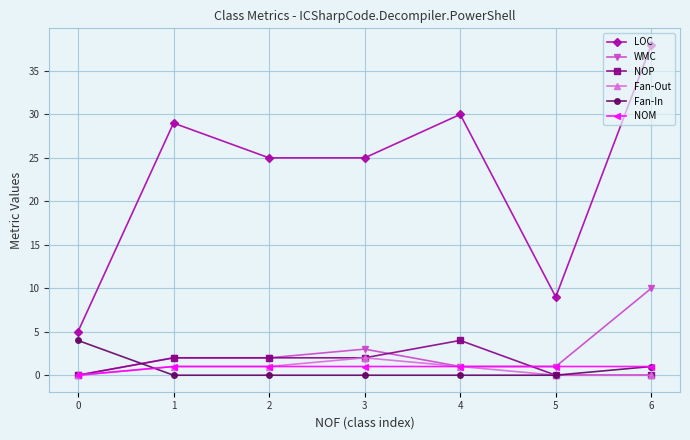

Which series has the largest total across all categories?

LOC